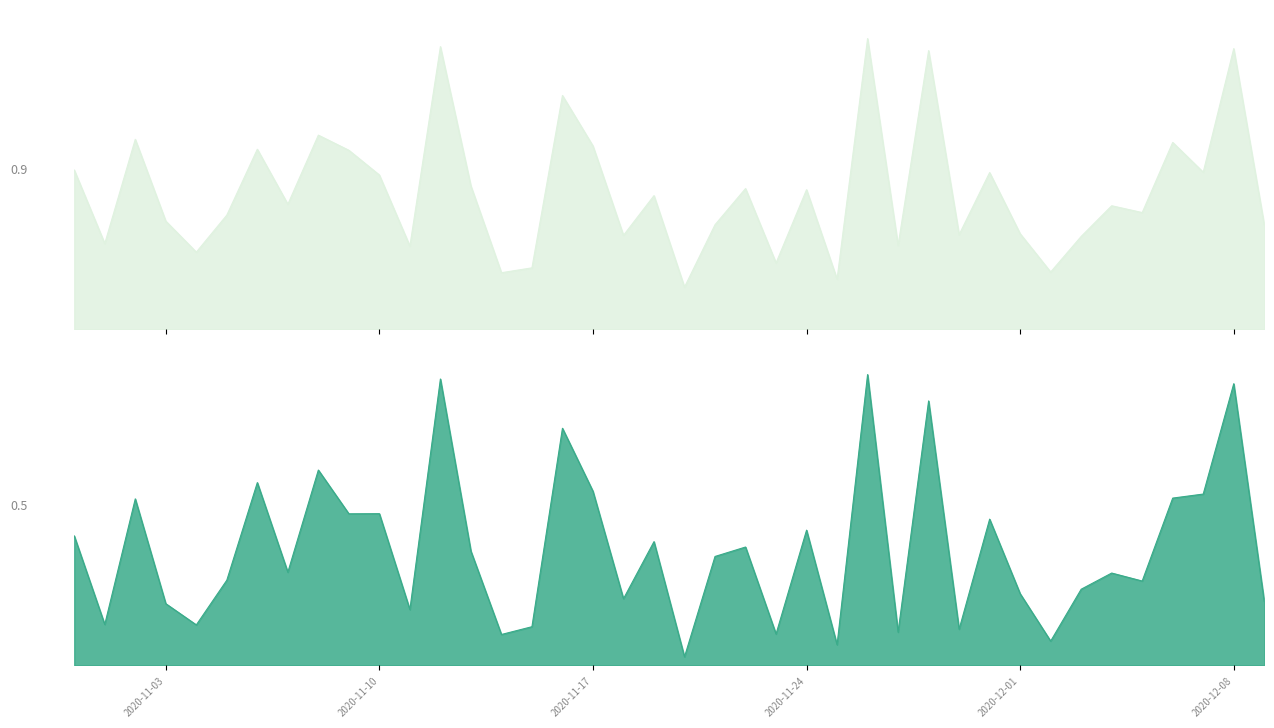

At how many categories does at least one series exceed 0?

40